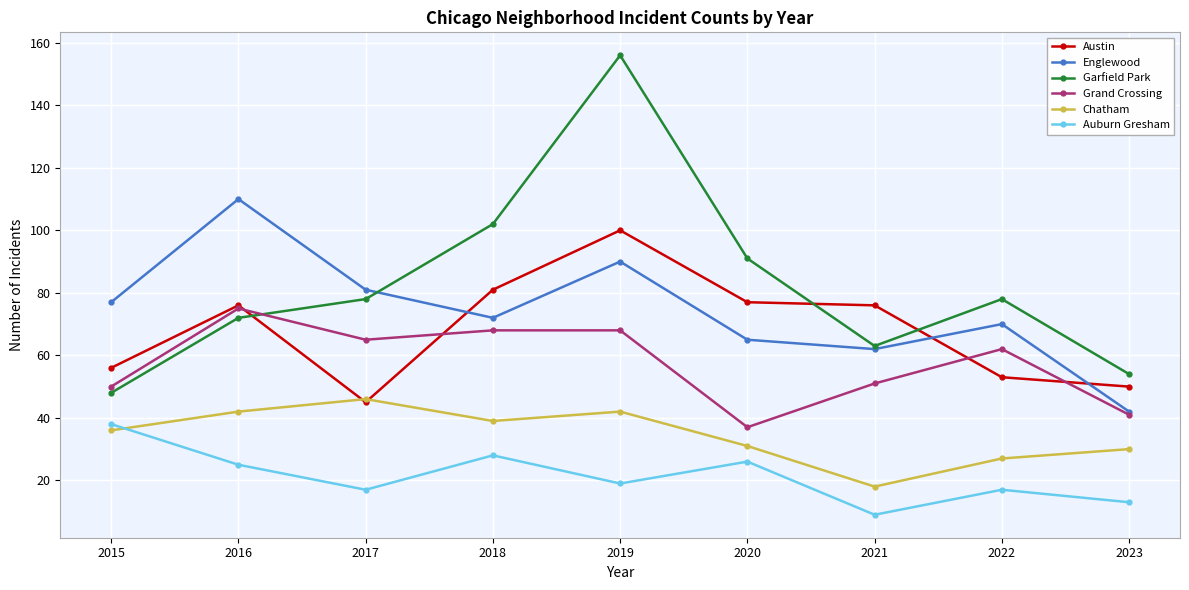

Is it true that Auburn Gresham equals 9 at 2021?

True